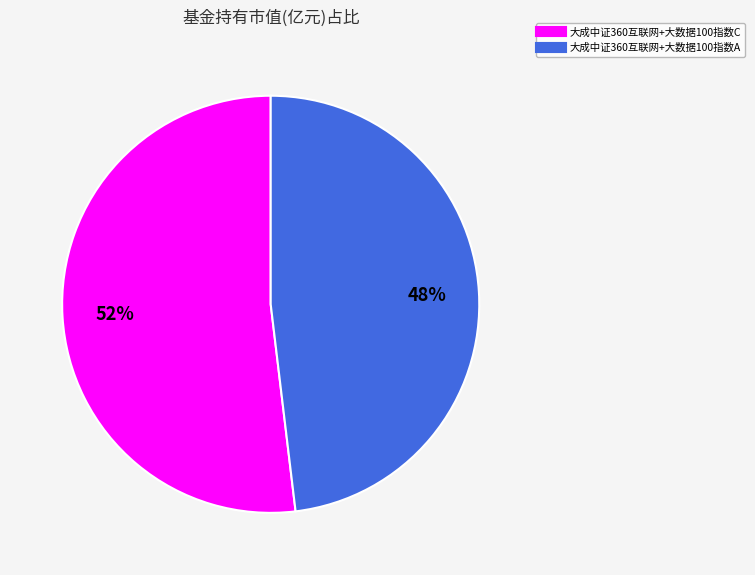

To the nearest percent, what is the difference between the largest and smallest slice percentages?

4%